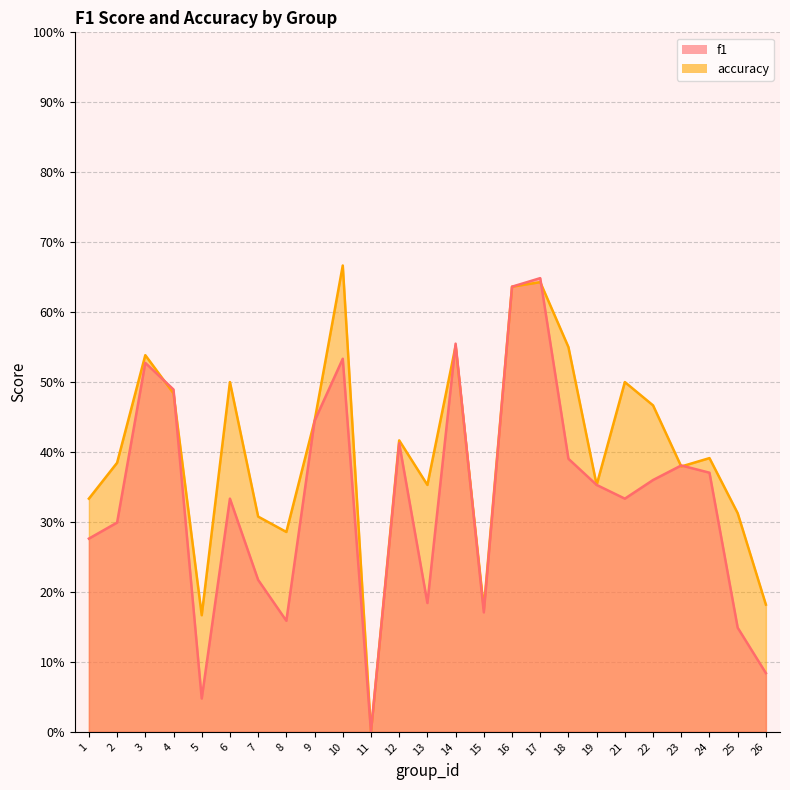

How many times do f1 and accuracy cross each other?

9